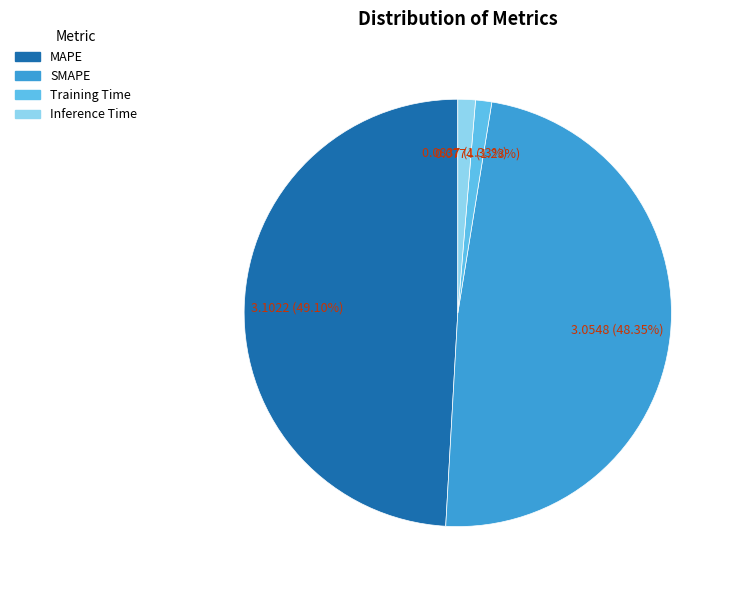

How many slices are in this pie chart?

4